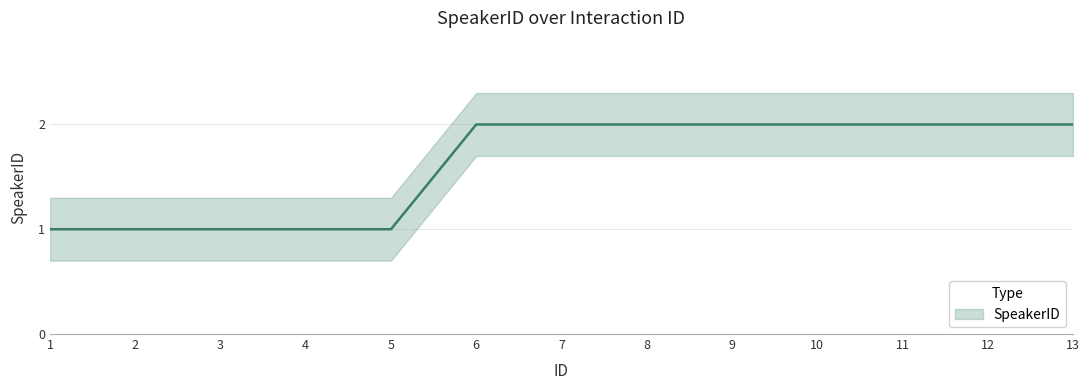

What is the average value?

2